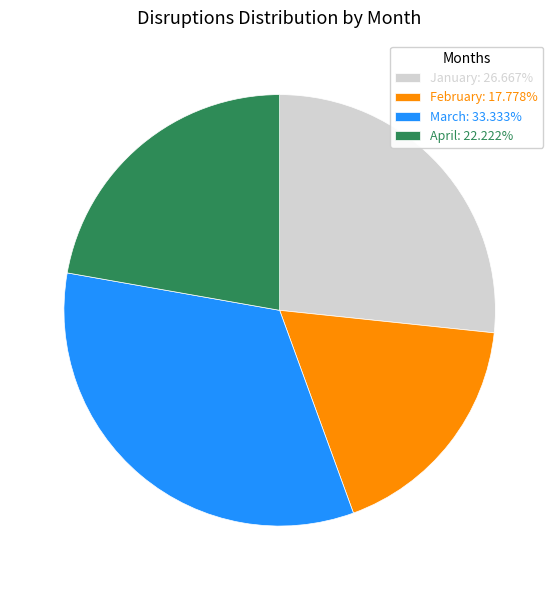

What is the ratio of the value at February: 17.778% to the value at April: 22.222%?

0.8